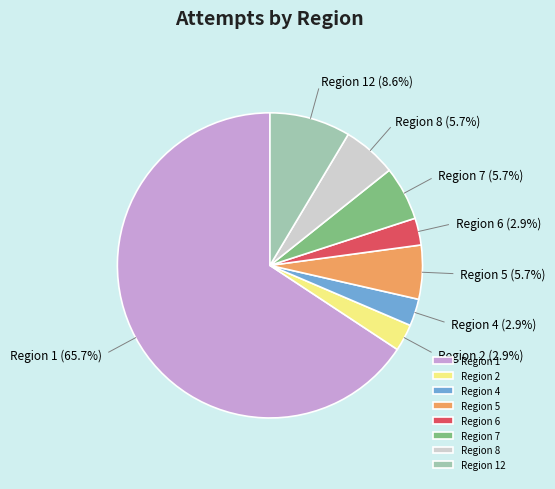

Between Region 1 and Region 4, which is larger?

Region 1